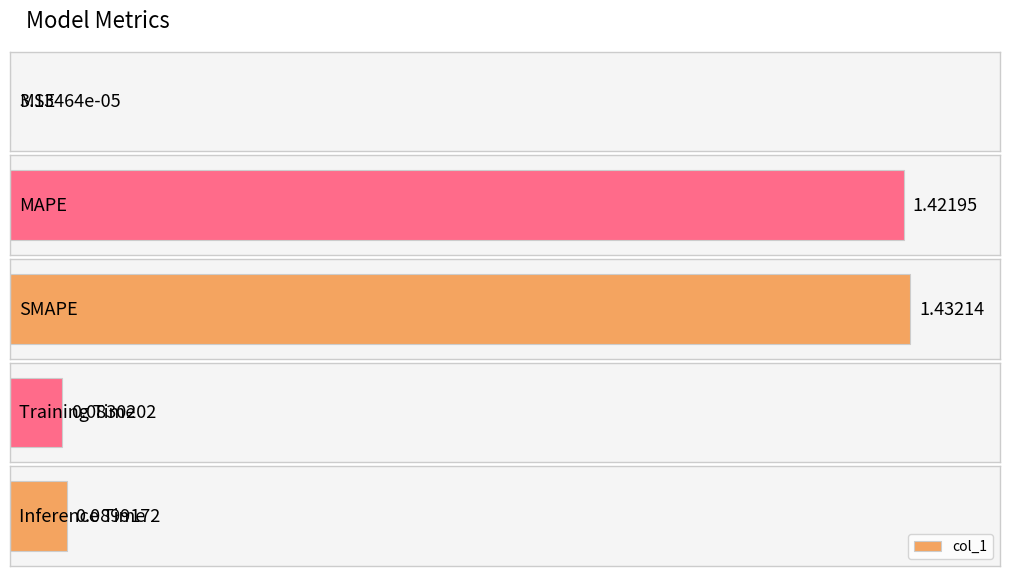

List the labels in order of value, smallest first.

MSE, Training Time, Inference Time, MAPE, SMAPE